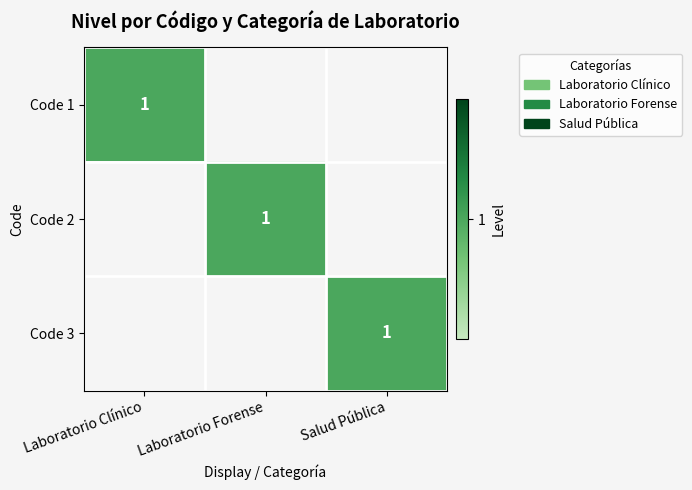

At which category is the sum across all series the highest?

Laboratorio Clínico